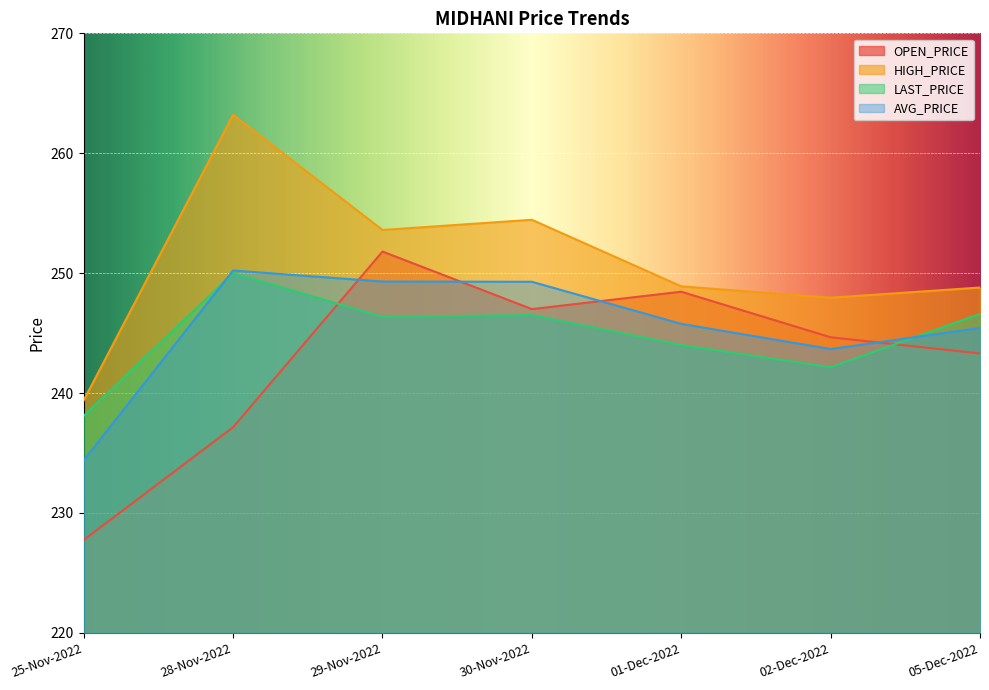

Rank the series at 01-Dec-2022 from highest to lowest value.

HIGH_PRICE, OPEN_PRICE, AVG_PRICE, LAST_PRICE